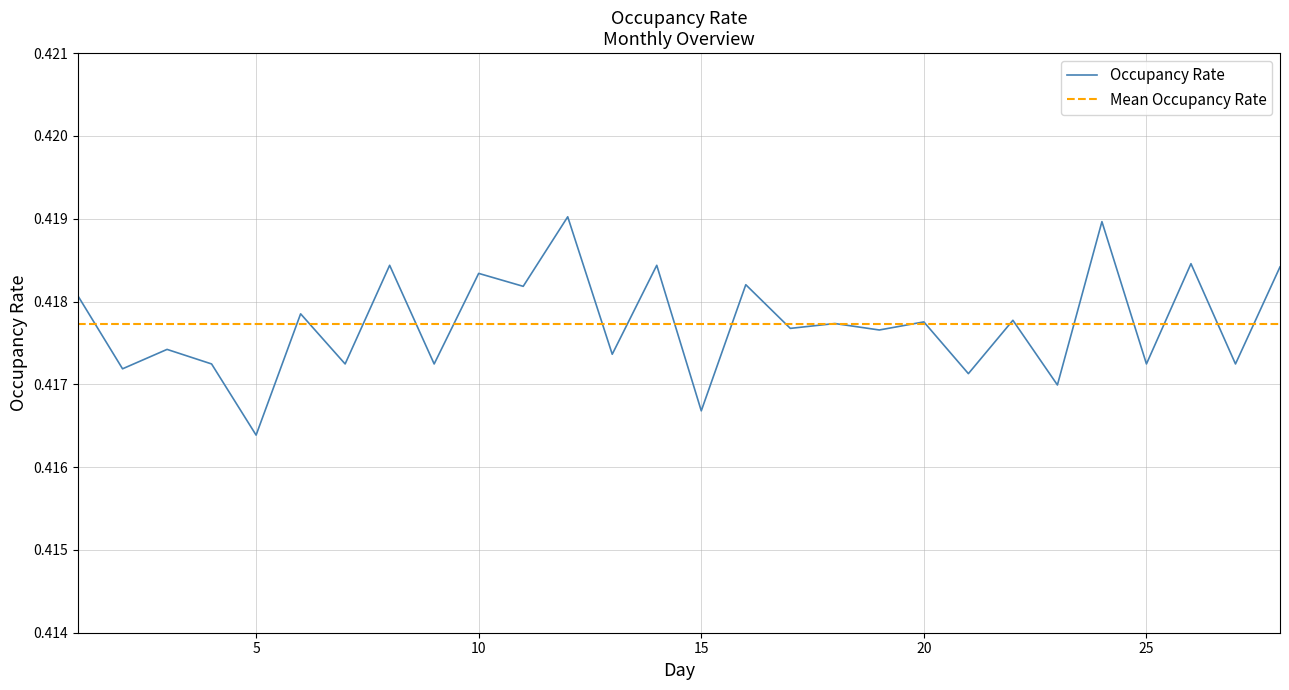

How many values are between 0 and 1?

28